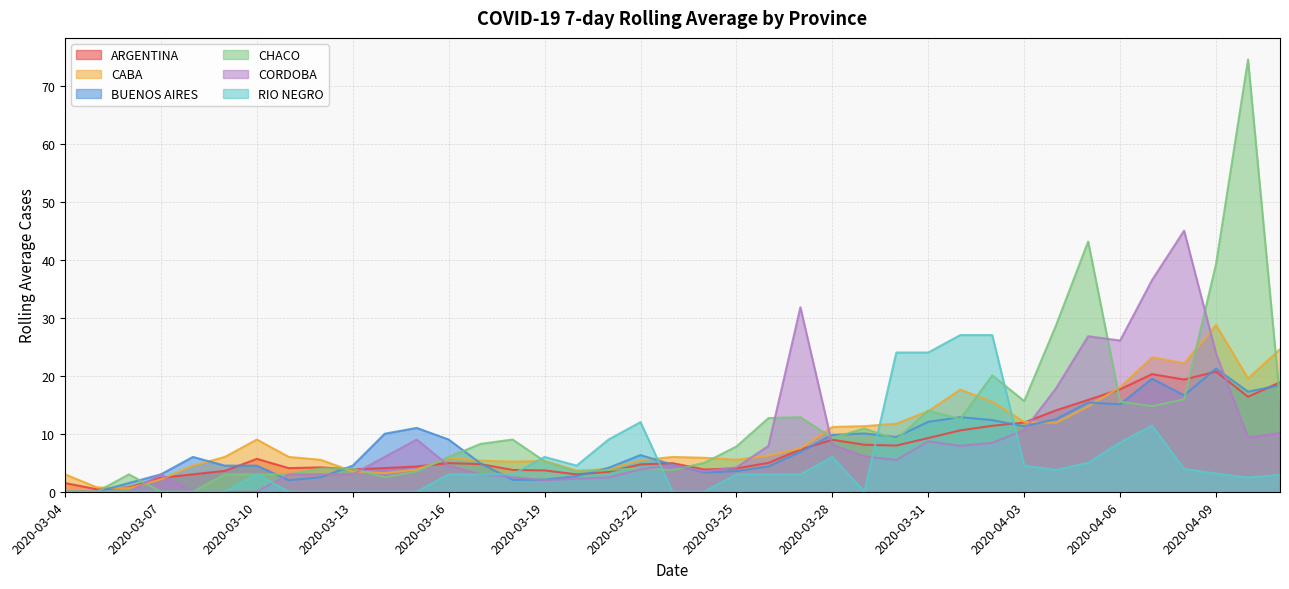

What is the total value across all series at 2020-03-16?

33.2